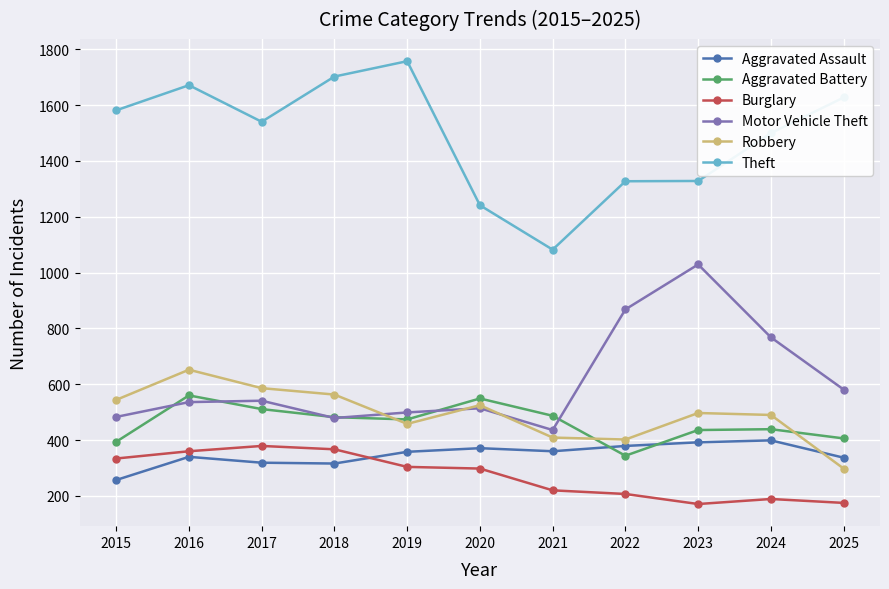

How many times do Aggravated Assault and Aggravated Battery cross each other?

2